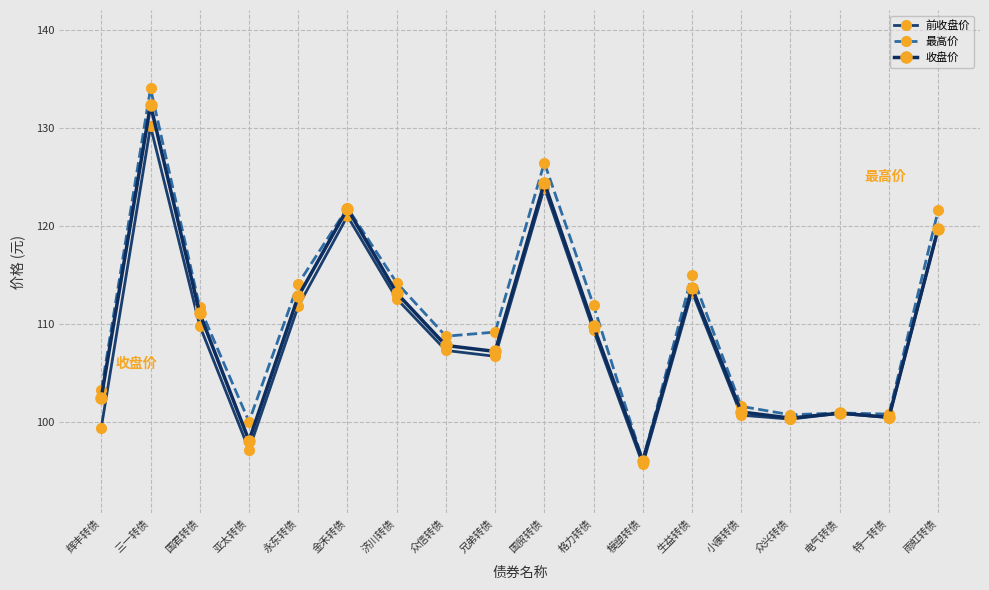

Is it true that 最高价 equals 100.0 at 亚太转债?

True